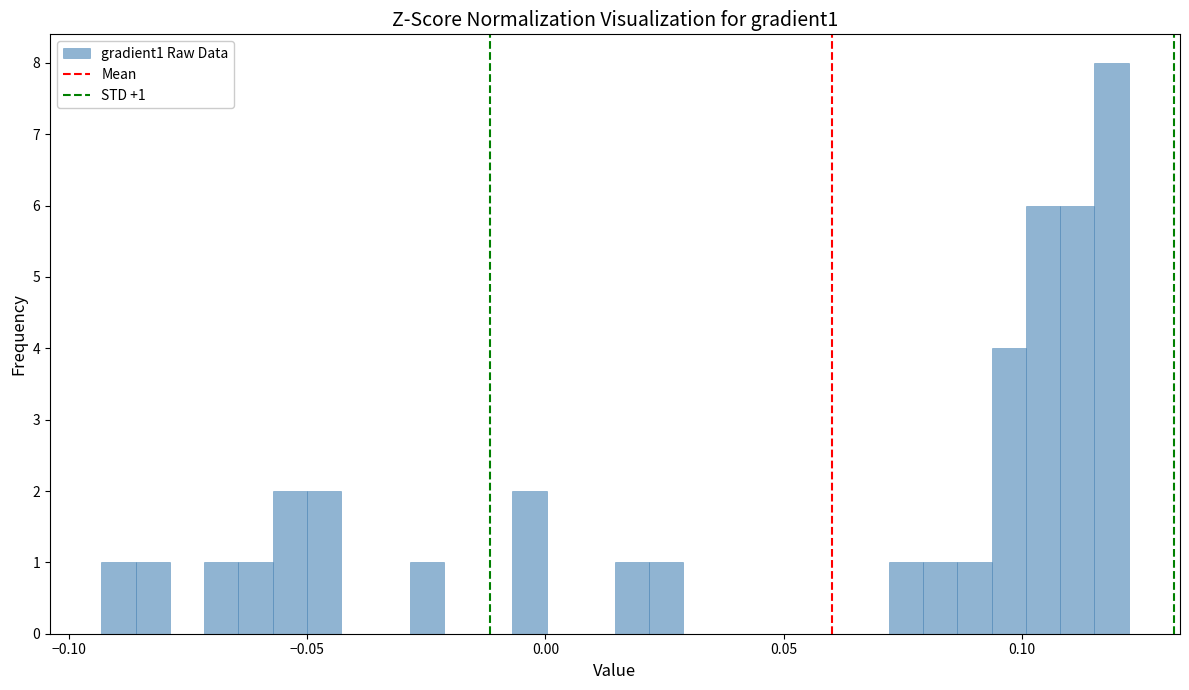

Read against the x-axis, roughly where is the centre of the tallest bar?

0.120